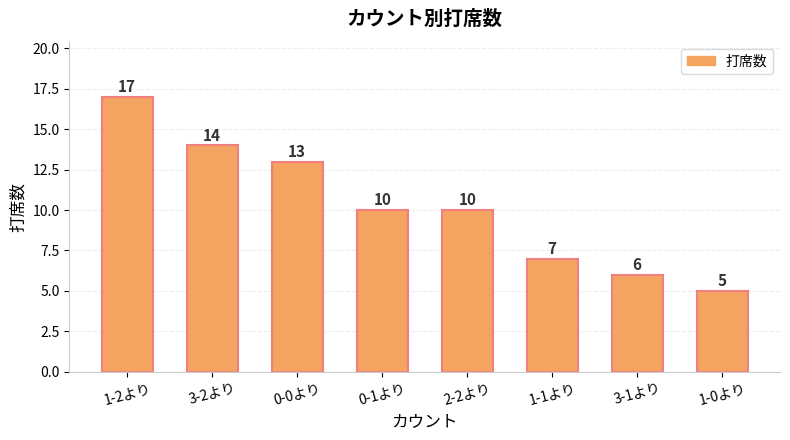

Reading right to left, list all the values displayed in this chart.

5	6	7	10	10	13	14	17